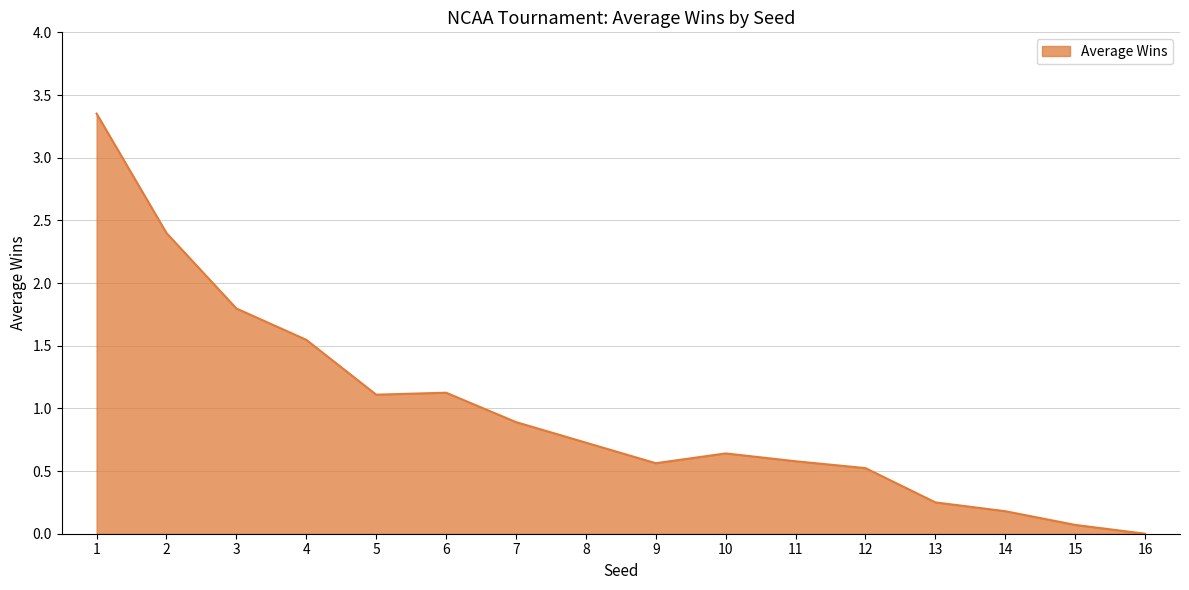

What is the change in value from 6 to 12?

-0.6